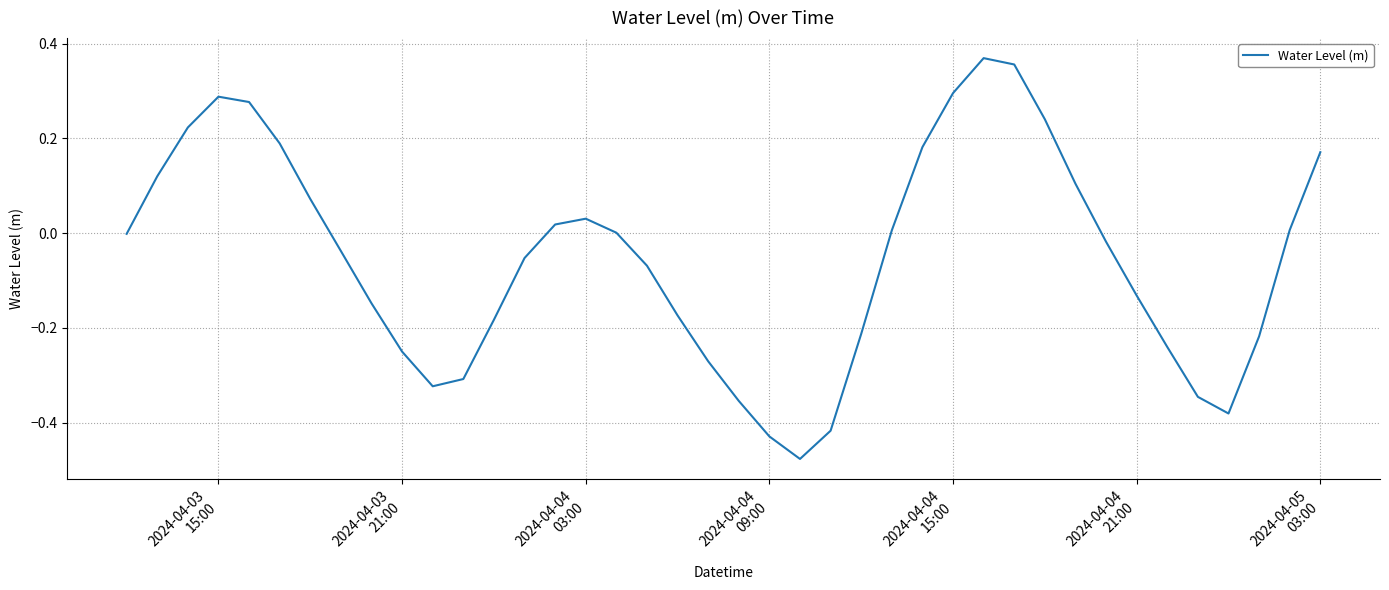

What is the difference between the maximum and minimum values?

0.8